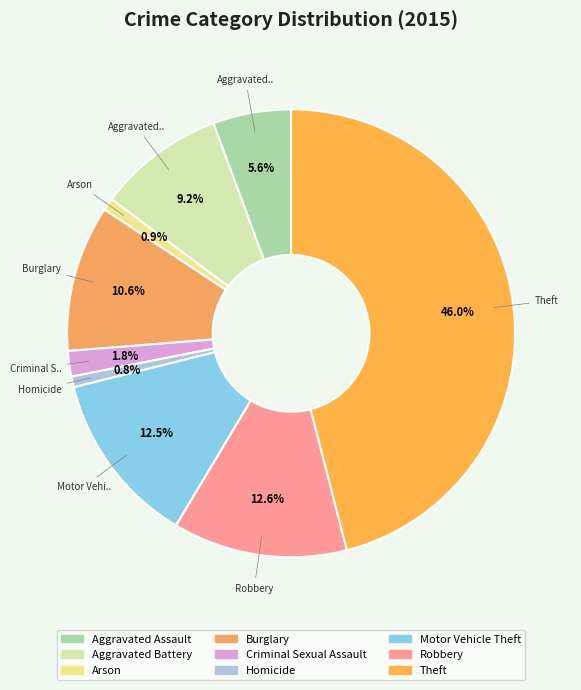

What percentage do Theft and Homicide together represent?

46.8%